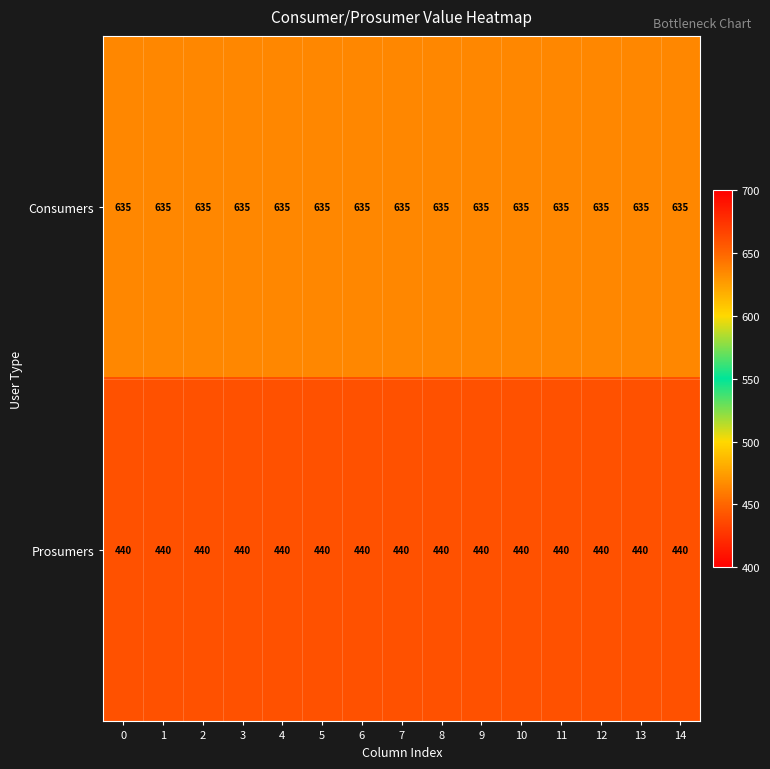

True or false: Consumers has a value of 981 at 2.

False